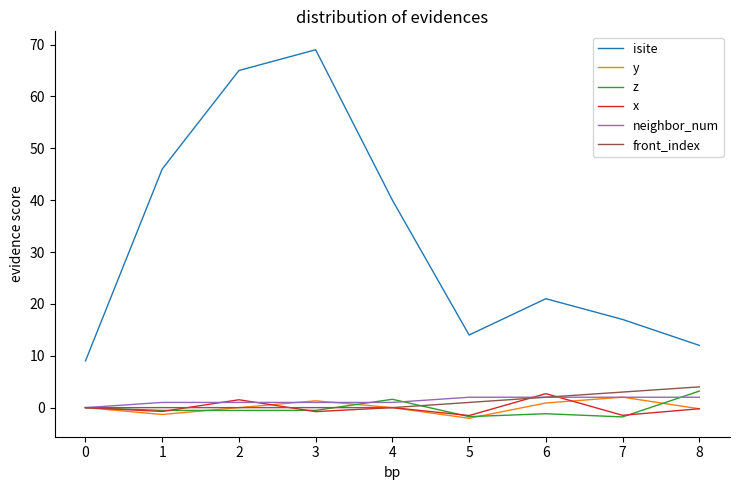

True or false: y and isite cross at least once.

False